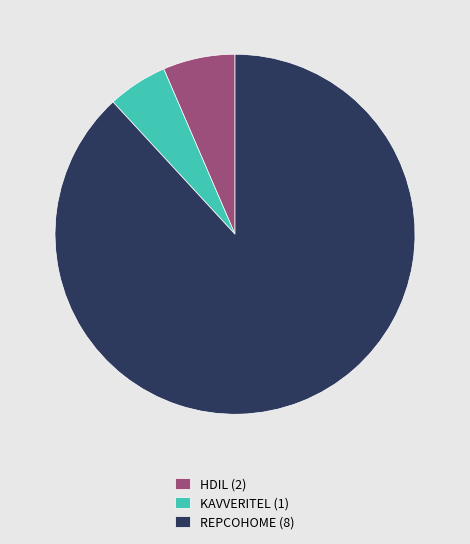

Which category has the smallest portion of the pie?

KAVVERITEL (1)